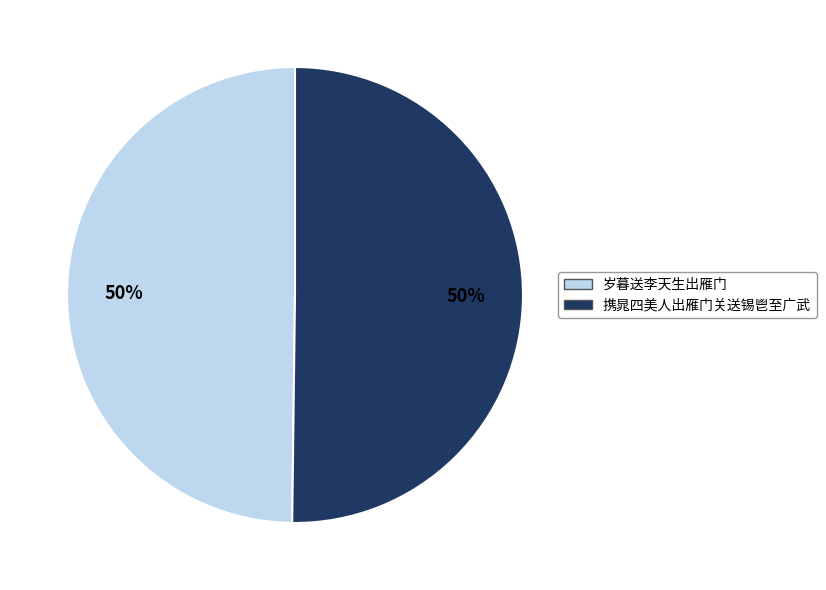

What is the ratio of the value at 携晁四美人出雁门关送锡鬯至广武 to the value at 岁暮送李天生出雁门?

1.0